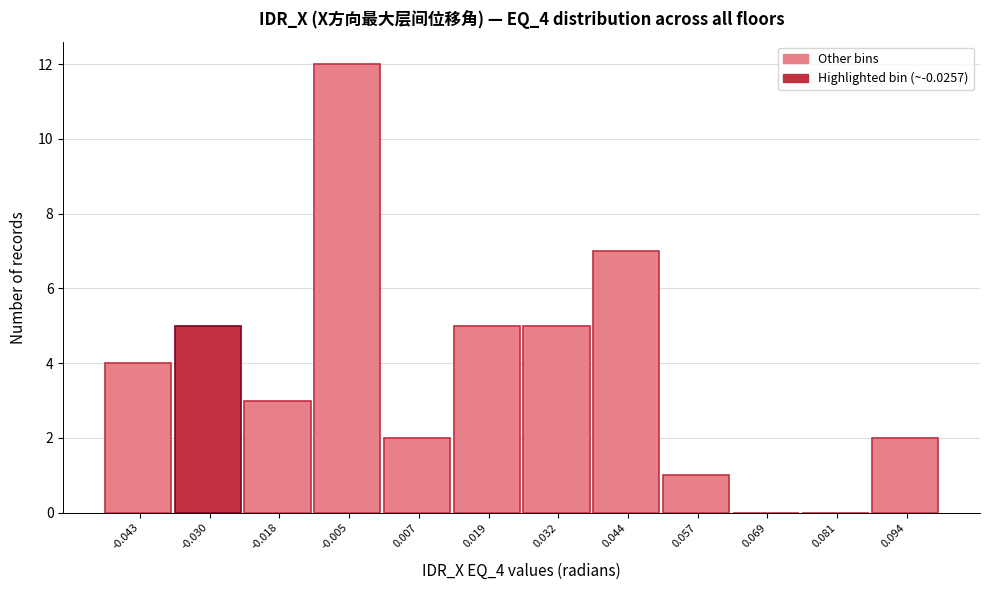

Reading left to right, list every bar in this chart as the range it spans on the x-axis followed by its height. Neither the bar edges nor the heights are printed on the chart, so give them approximately, as read against the axes.

-0.048 to -0.036: 4
-0.036 to -0.024: 5
-0.024 to -0.012: 3
-0.012 to 0.000: 12
0.000 to 0.014: 2
0.014 to 0.026: 5
0.026 to 0.038: 5
0.038 to 0.050: 7
0.050 to 0.062: 1
0.062 to 0.076: 0
0.076 to 0.088: 0
0.088 to 0.100: 2